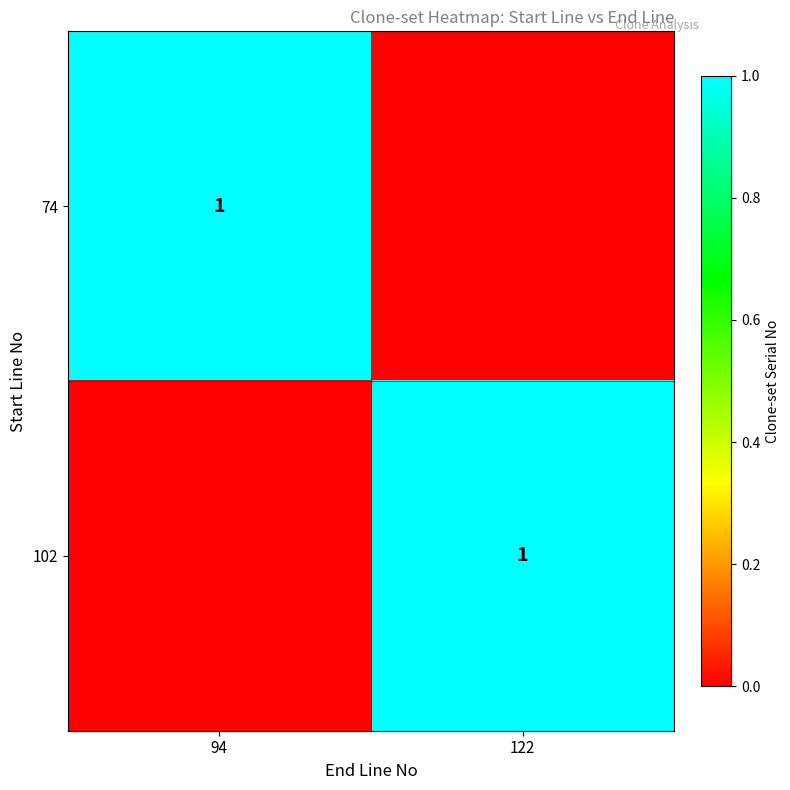

True or false: 74 has a value of 1 at 94.

True